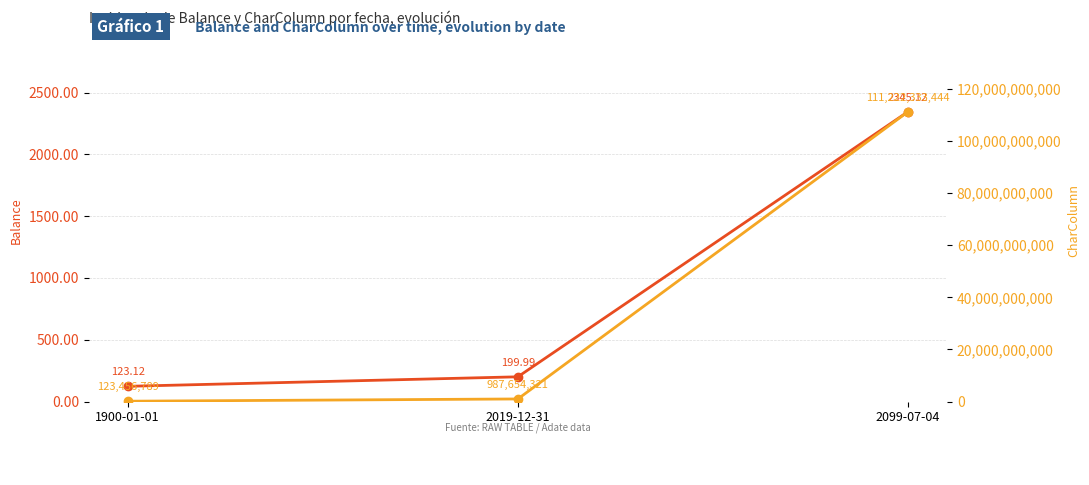

True or false: CharColumn has a value of 1711458989.9 at 2019-12-31.

False